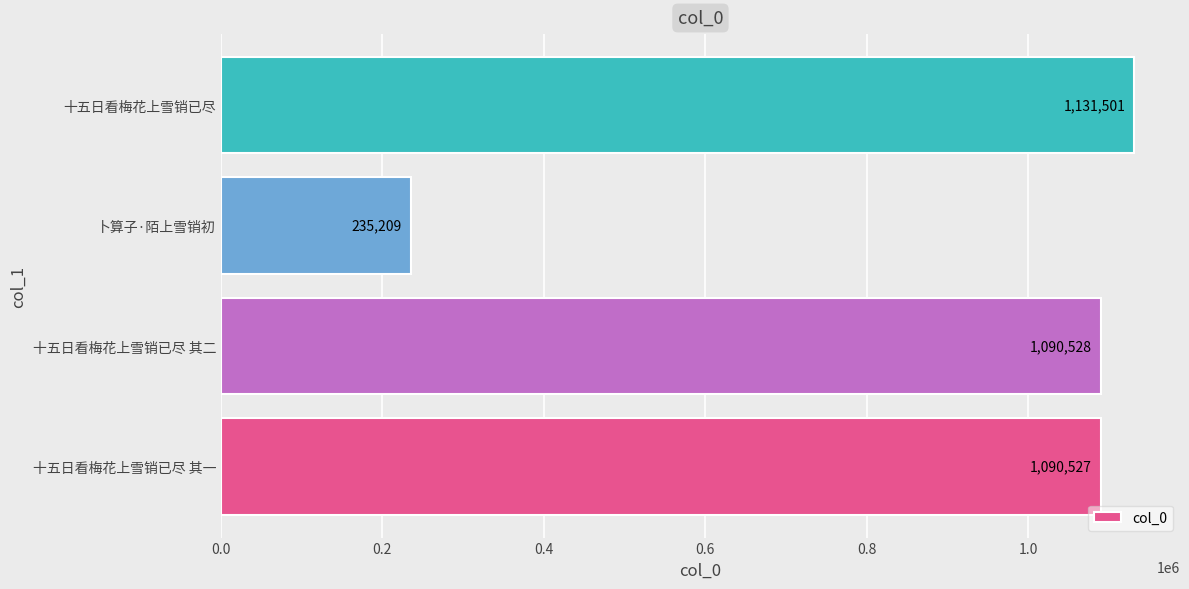

Rank the categories by value from highest to lowest.

十五日看梅花上雪销已尽, 十五日看梅花上雪销已尽 其二, 十五日看梅花上雪销已尽 其一, 卜算子·陌上雪销初